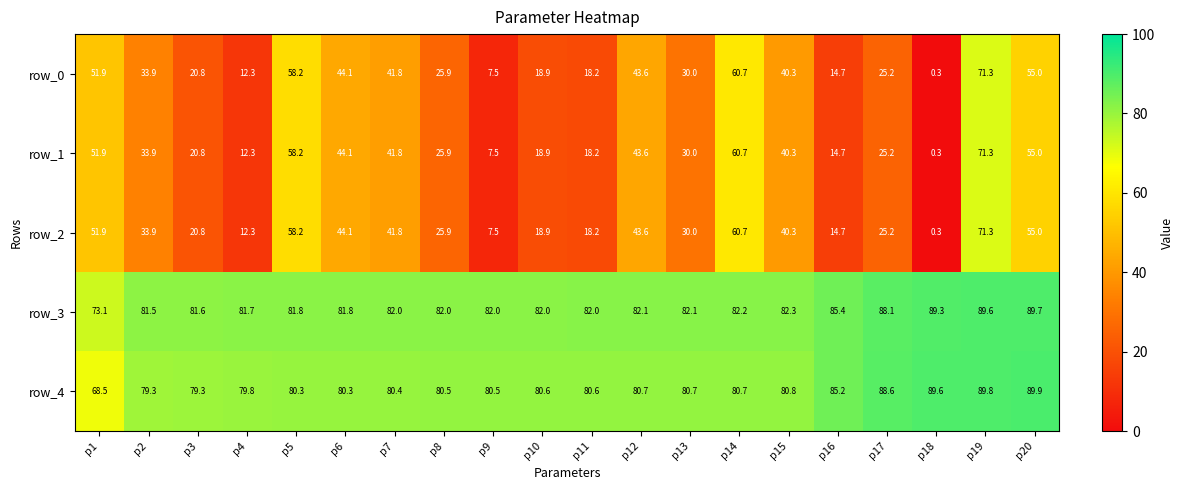

Reading right to left, extract all data points from this chart.

row_0: 55.0	71.3	0.3	25.2	14.7	40.3	60.7	30.0	43.6	18.2	18.9	7.5	25.9	41.8	44.1	58.2	12.3	20.8	33.9	51.9
row_1: 55.0	71.3	0.3	25.2	14.7	40.3	60.7	30.0	43.6	18.2	18.9	7.5	25.9	41.8	44.1	58.2	12.3	20.8	33.9	51.9
row_2: 55.0	71.3	0.3	25.2	14.7	40.3	60.7	30.0	43.6	18.2	18.9	7.5	25.9	41.8	44.1	58.2	12.3	20.8	33.9	51.9
row_3: 89.7	89.6	89.3	88.1	85.4	82.3	82.2	82.1	82.1	82.0	82.0	82.0	82.0	82.0	81.8	81.8	81.7	81.6	81.5	73.1
row_4: 89.9	89.8	89.6	88.6	85.2	80.8	80.7	80.7	80.7	80.6	80.6	80.5	80.5	80.4	80.3	80.3	79.8	79.3	79.3	68.5